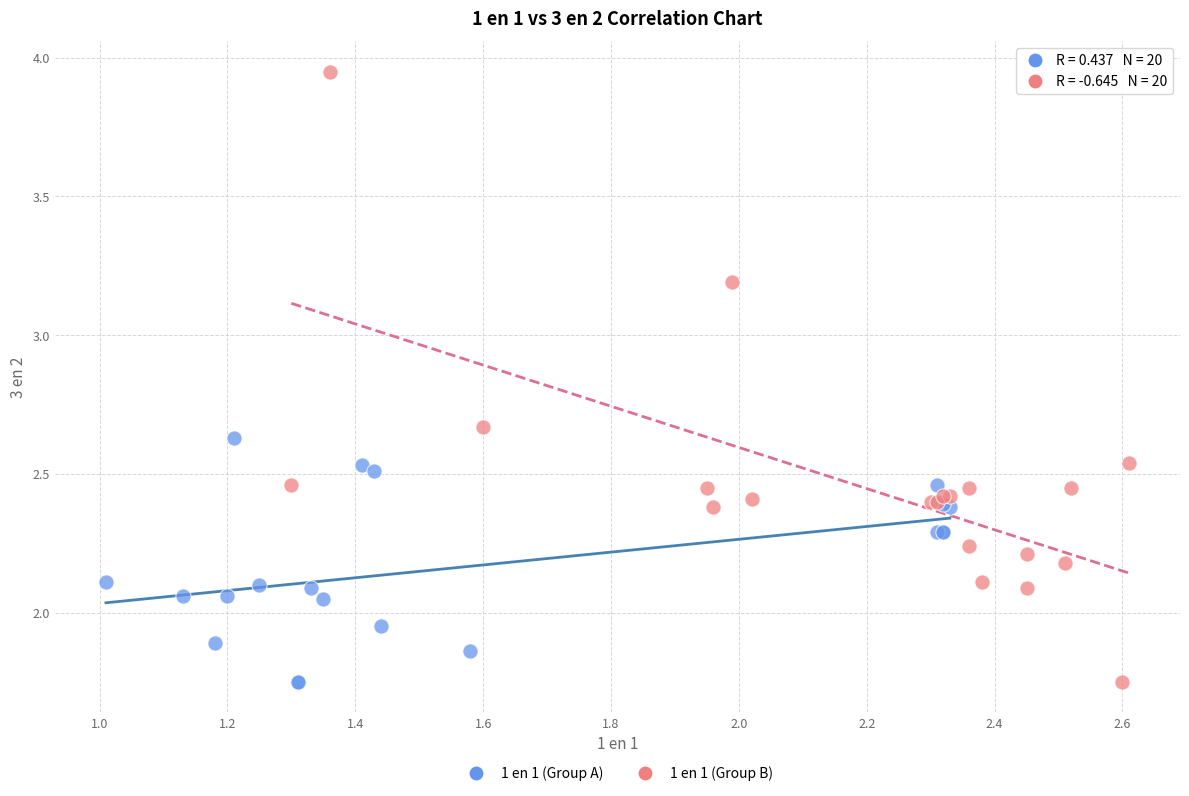

Which series reaches the maximum Y coordinate?

1 en 1 (Group B)